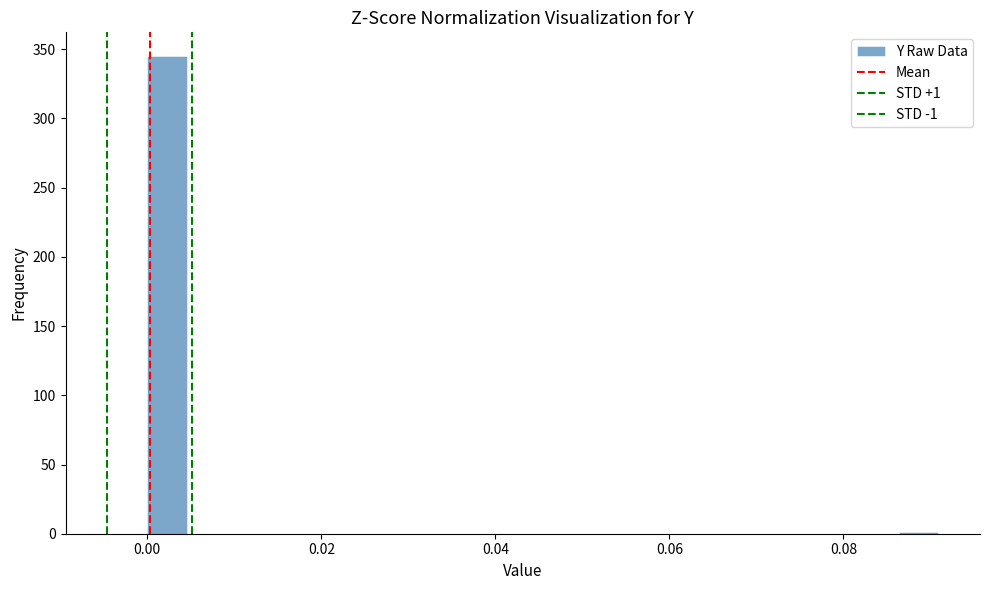

Read against the x-axis, roughly where is the centre of the tallest bar?

0.002